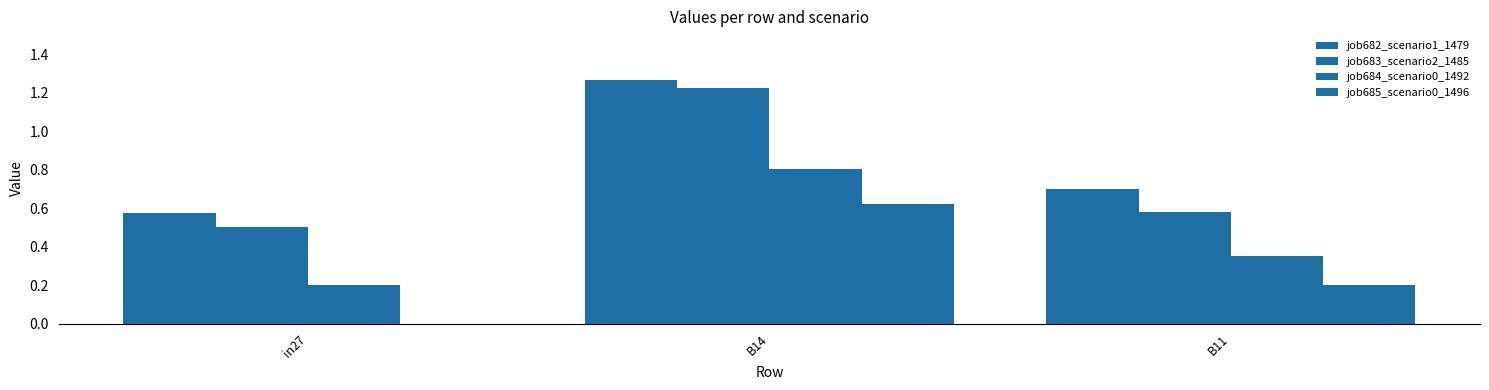

Rank the series at B14 from lowest to highest value.

job685_scenario0_1496, job684_scenario0_1492, job683_scenario2_1485, job682_scenario1_1479